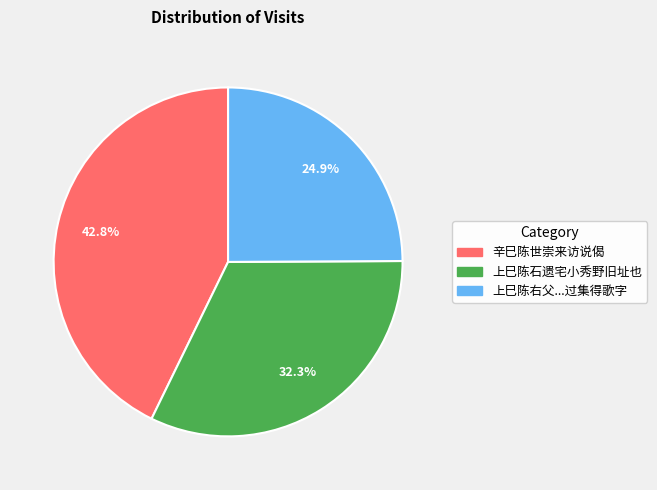

Does any single category account for the majority?

No